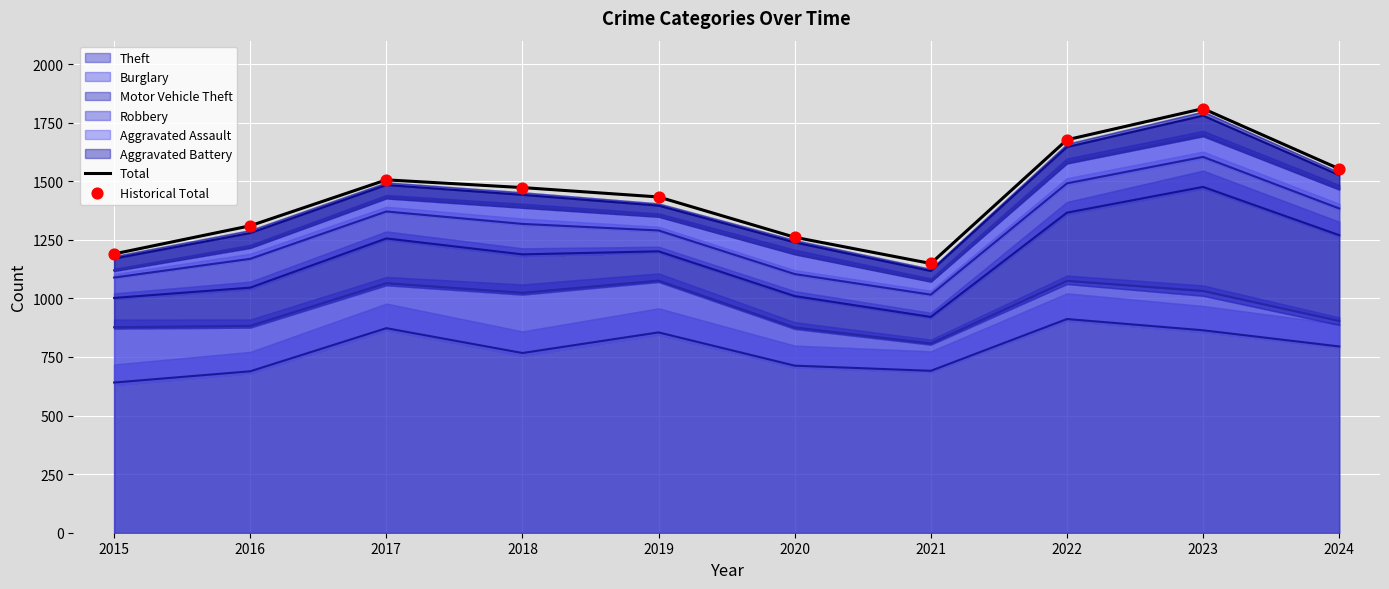

Which series reaches the minimum Y coordinate?

Total